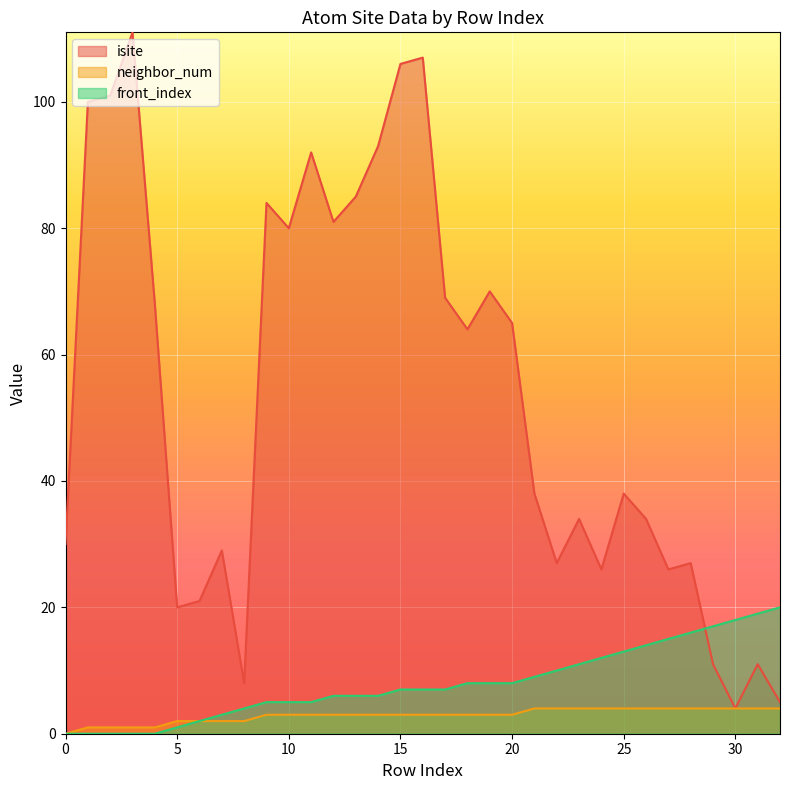

What are all the series names shown in the legend?

isite, neighbor_num, front_index